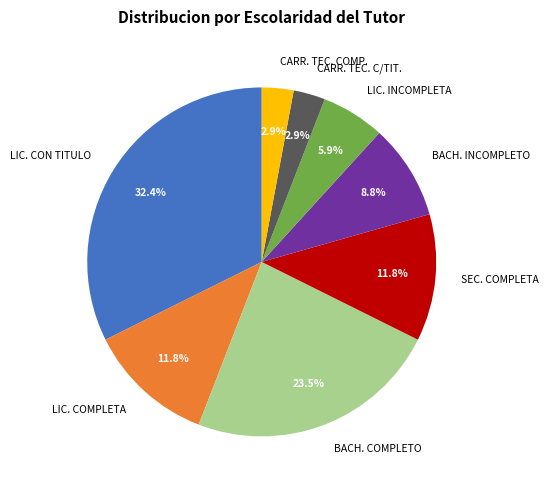

How many segments does this pie chart have?

8